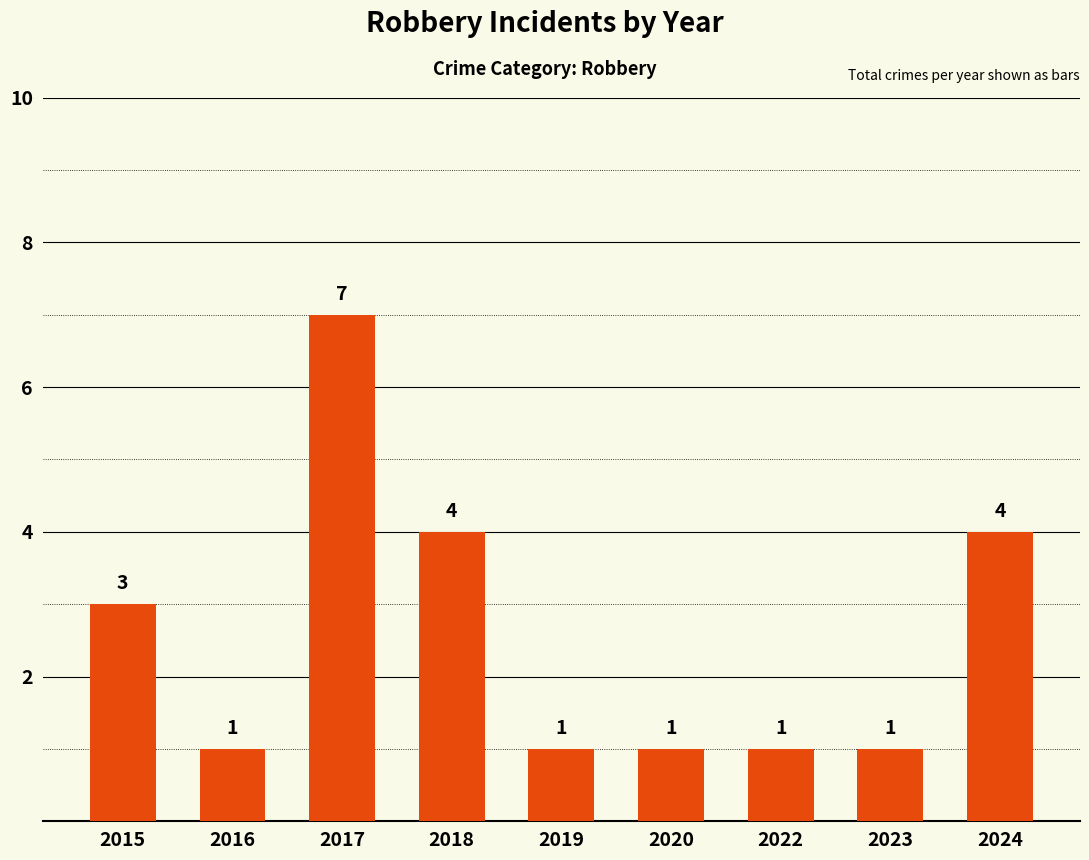

How many categories are shown in the chart?

9